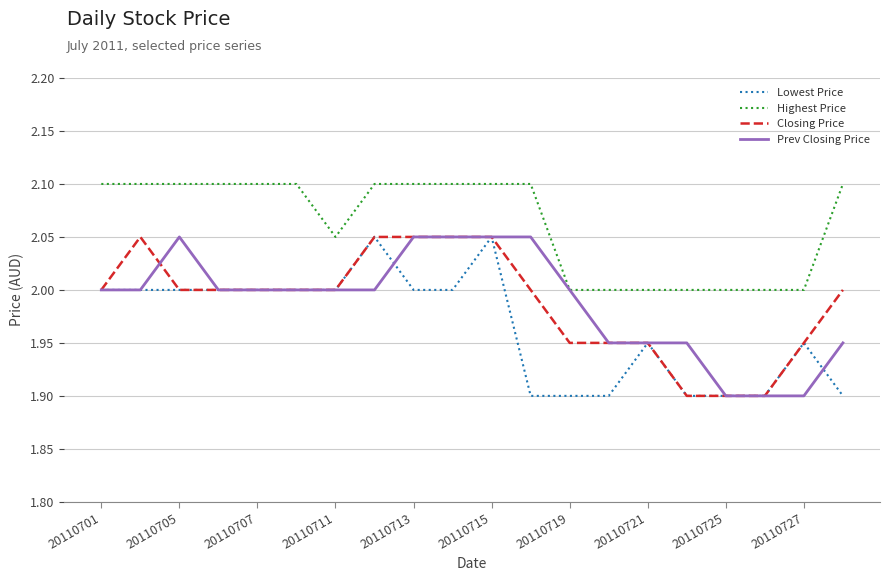

What is the maximum value shown in the chart?

2.1